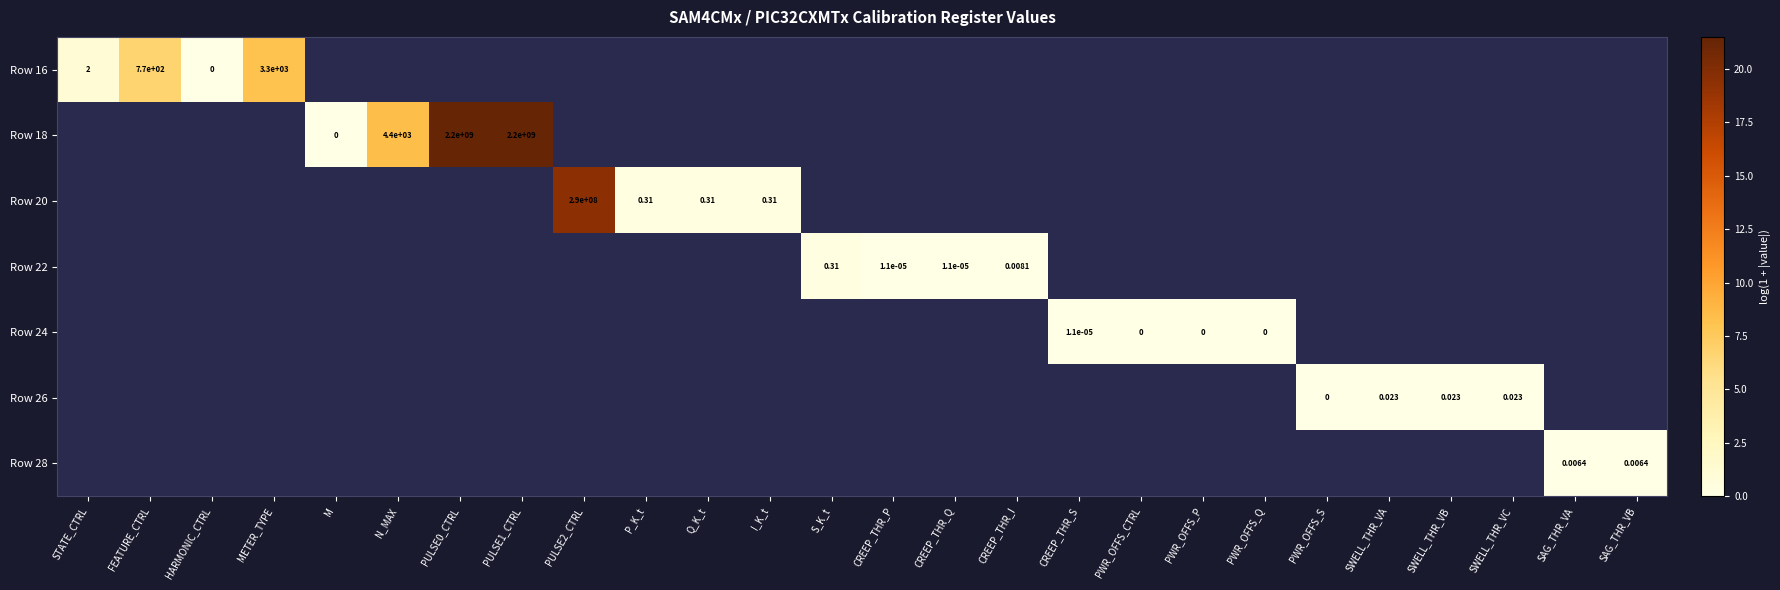

At how many categories does at least one series exceed 2?

6